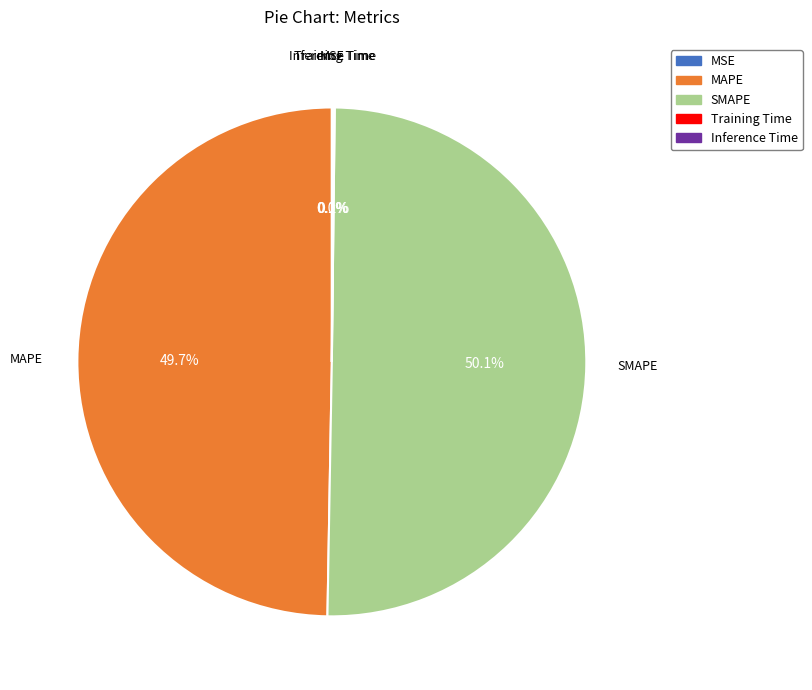

To the nearest percent, what is the difference between the largest and smallest slice percentages?

50%